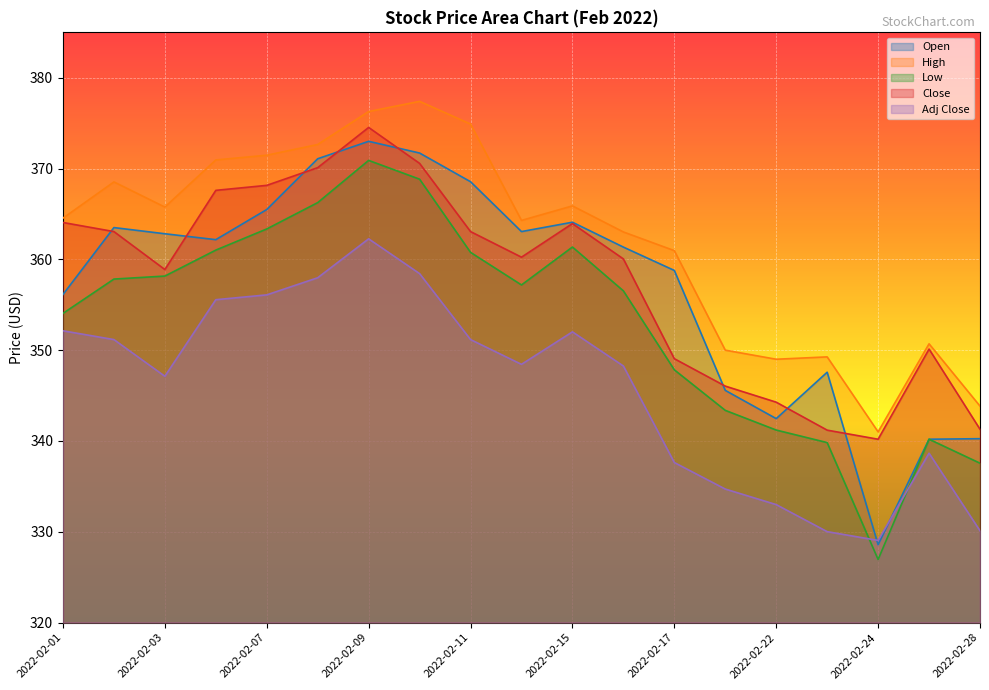

What is the minimum value shown in the chart?

326.9